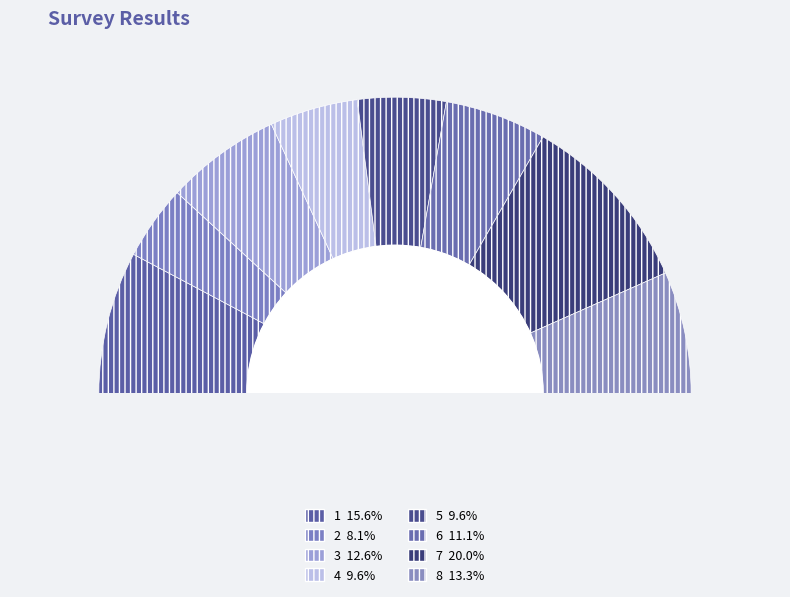

What is the total percentage of 6 and 7?

31.1%